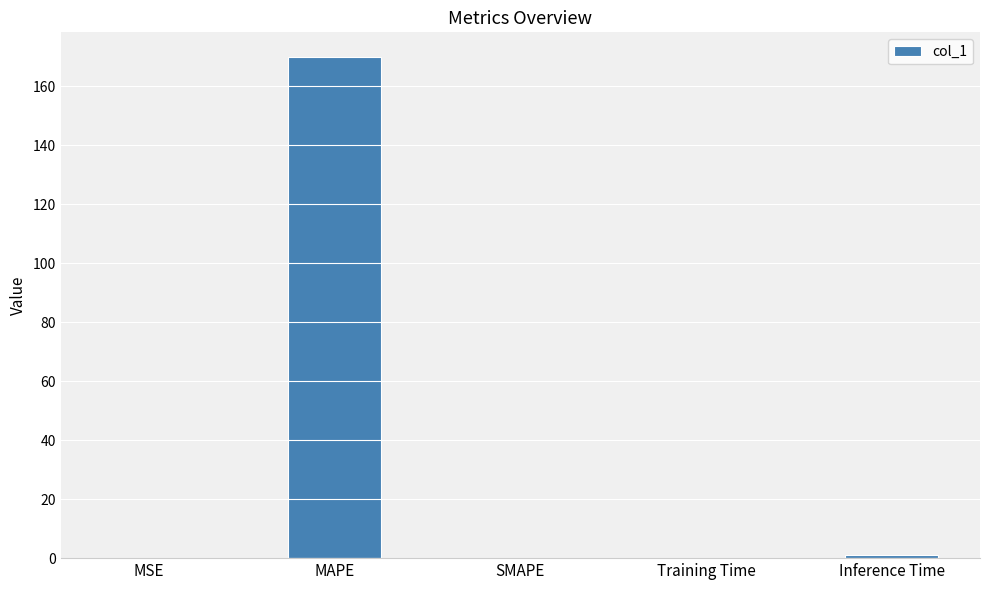

What value does the data have at MAPE?

169.8